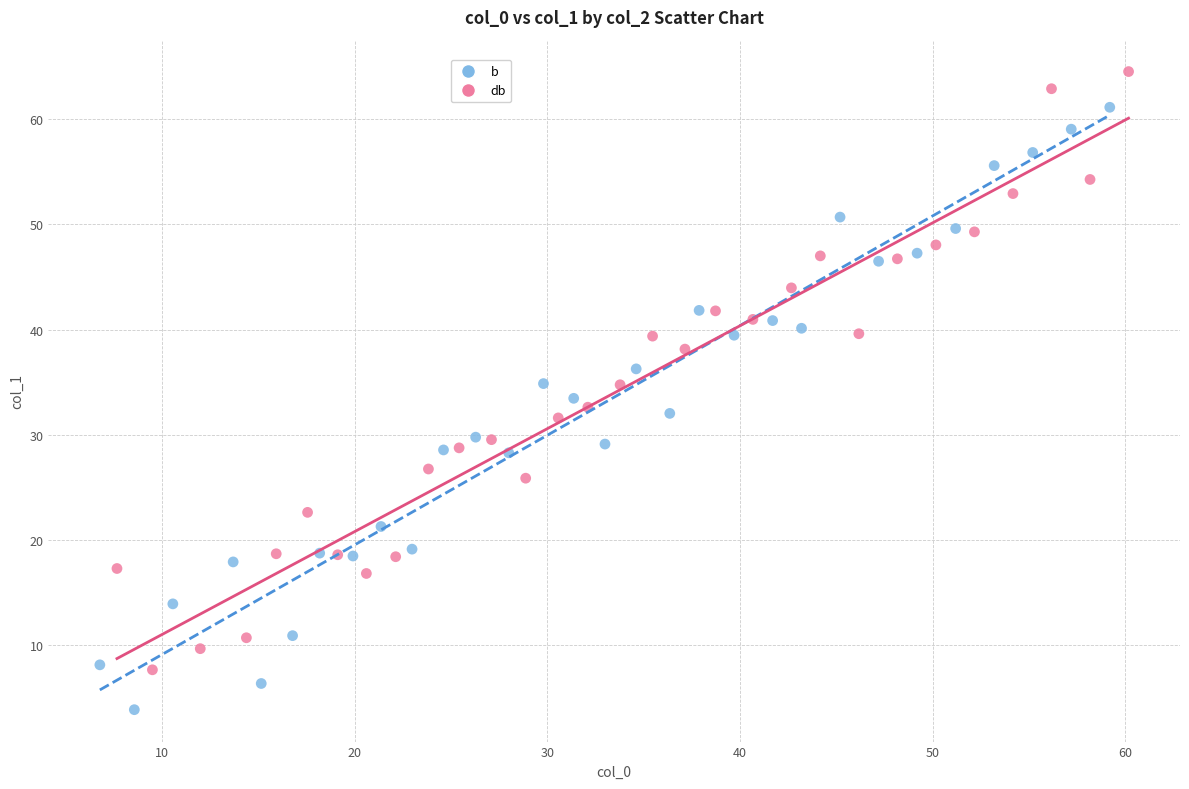

Which series reaches the maximum Y coordinate?

db